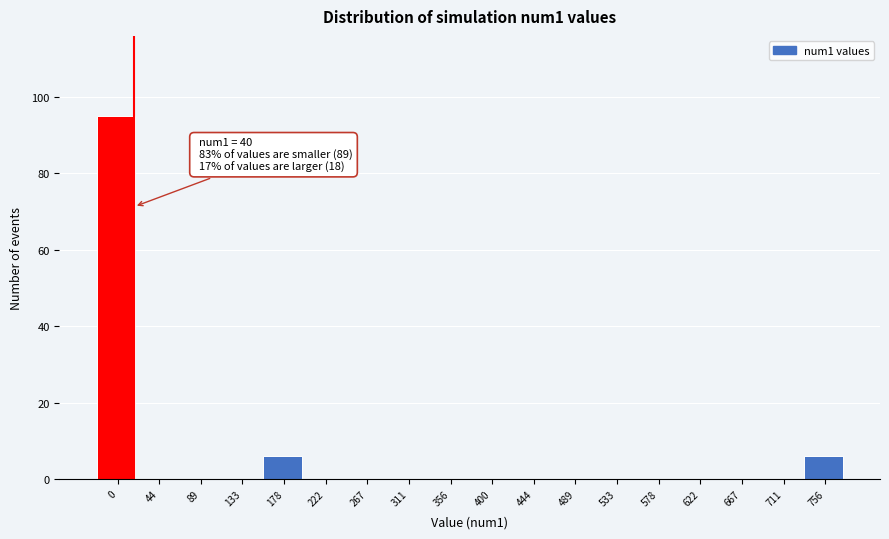

Reading left to right, transcribe all the data shown in this chart.

0=95	44=0	89=0	133=0	178=6	222=0	267=0	311=0	356=0	400=0	444=0	489=0	533=0	578=0	622=0	667=0	711=0	756=6